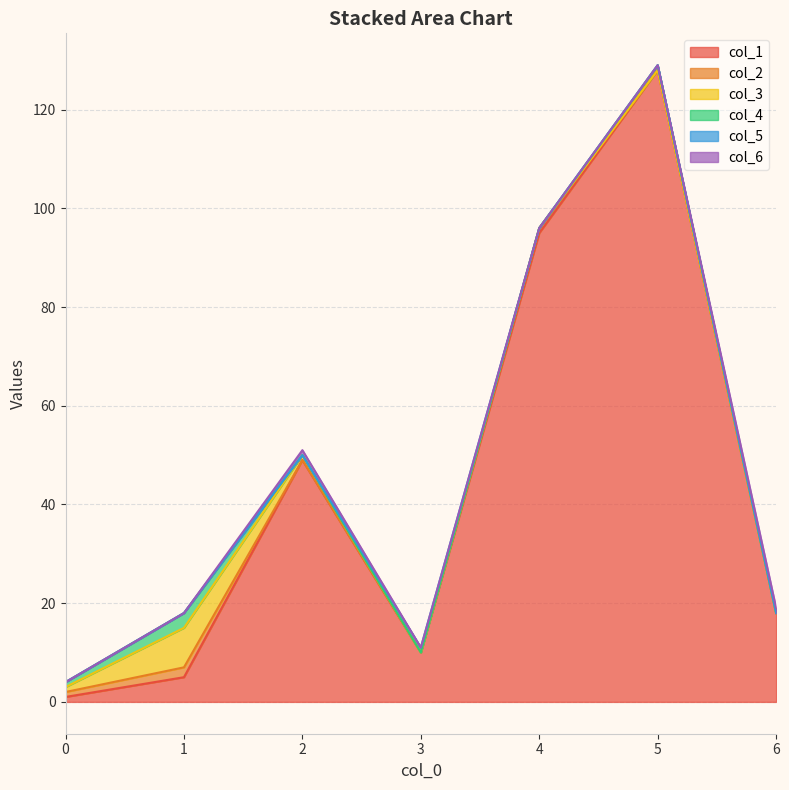

Which series has the largest range (max minus min)?

col_1